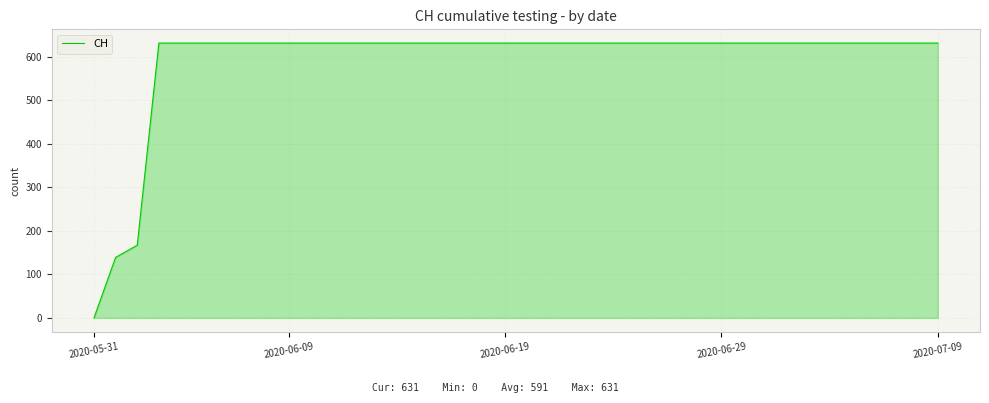

Reading right to left, transcribe all the data shown in this chart.

631	631	631	631	631	631	631	631	631	631	631	631	631	631	631	631	631	631	631	631	631	631	631	631	631	631	631	631	631	631	631	631	631	631	631	631	631	167	139	0